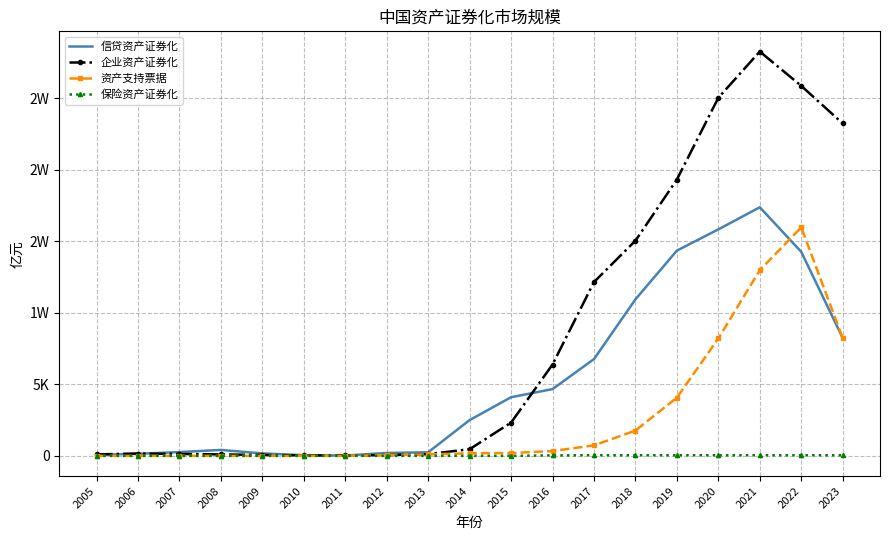

What are all the series names shown in the legend?

信贷资产证券化, 企业资产证券化, 资产支持票据, 保险资产证券化